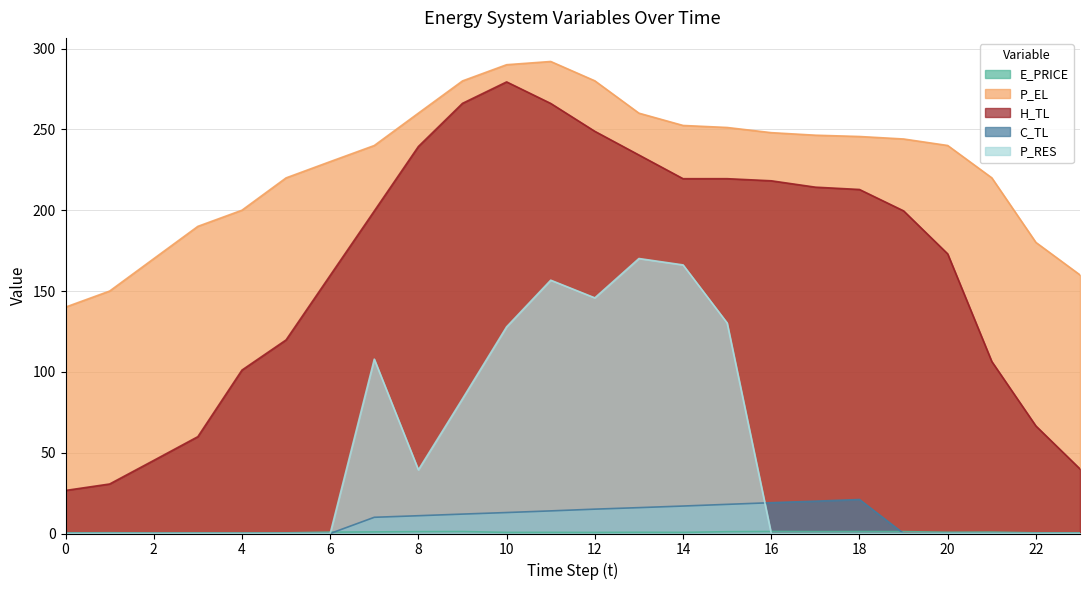

How many lines are shown in the chart?

5